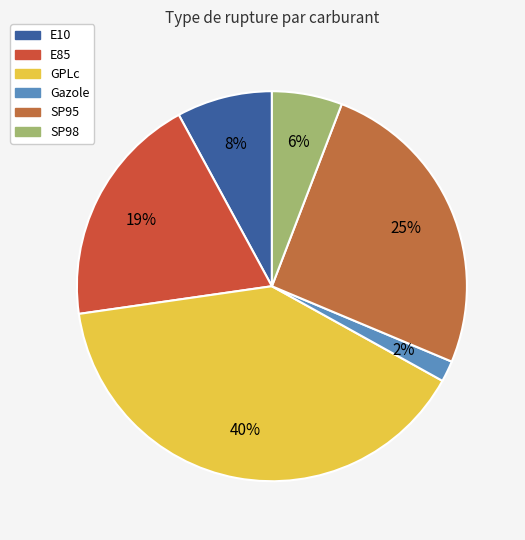

To the nearest percent, what is the average slice percentage?

17%